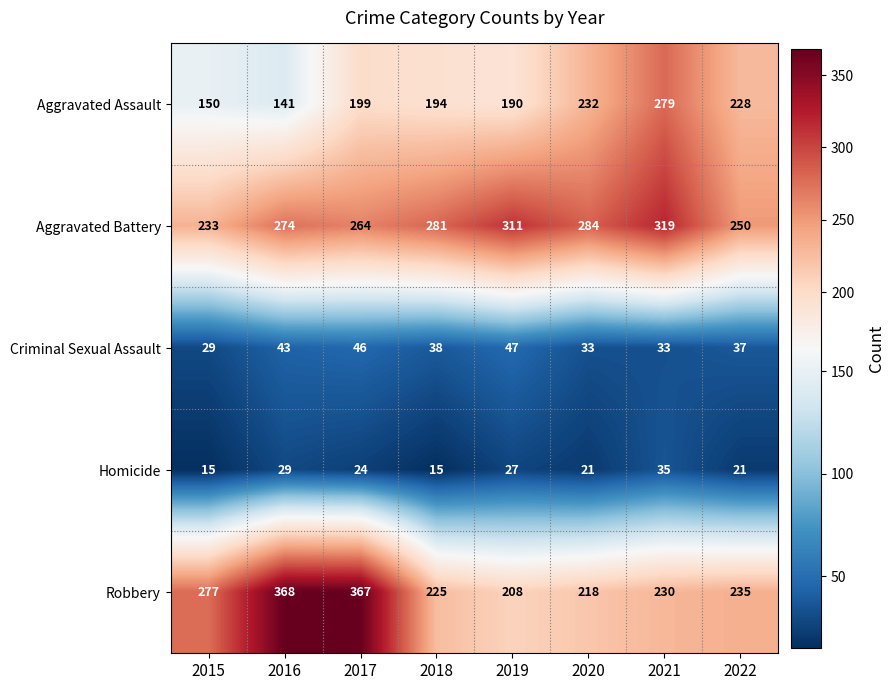

Read the Aggravated Assault value at 2016, to the nearest 5.

140